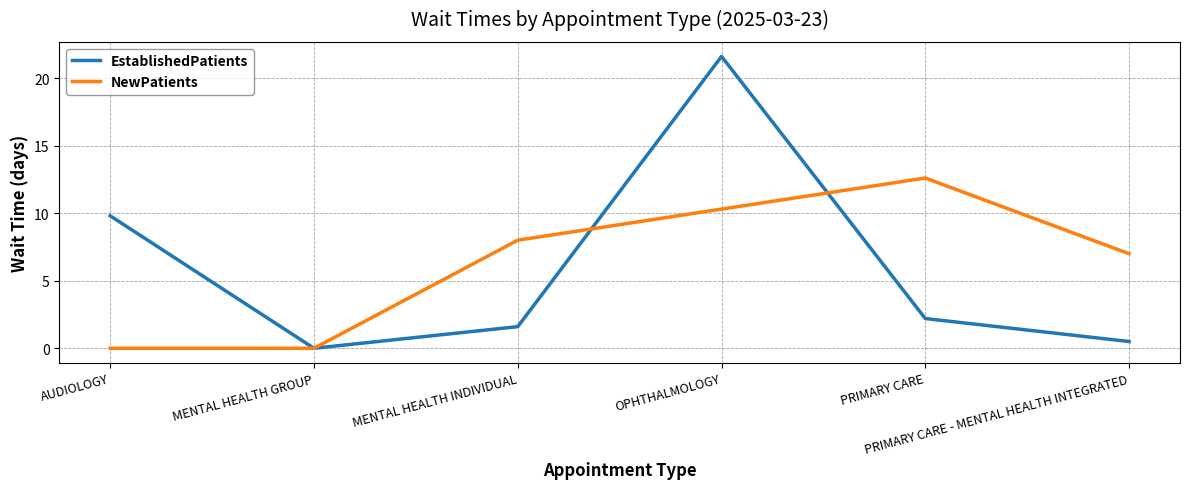

How many series are shown in this chart?

2